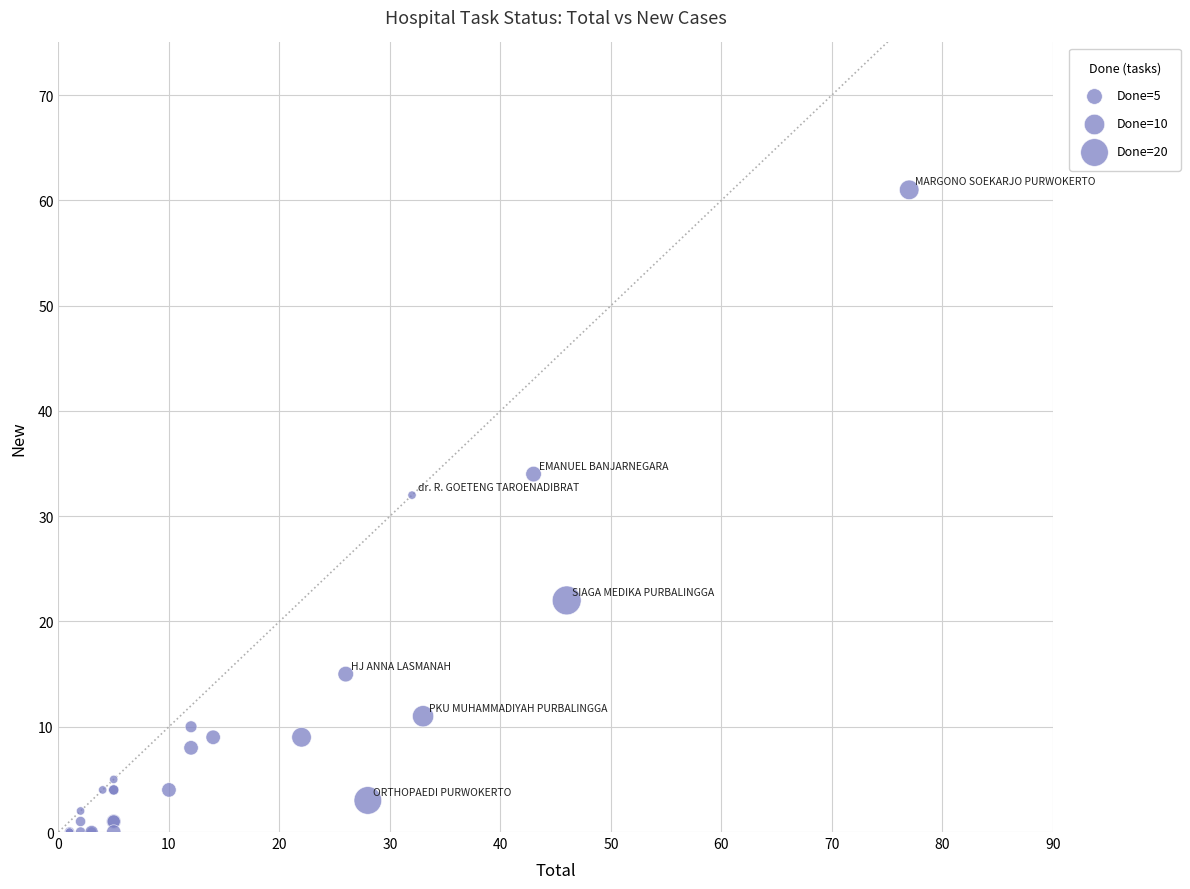

What Y value in the scatter plot is closest to 30?

32